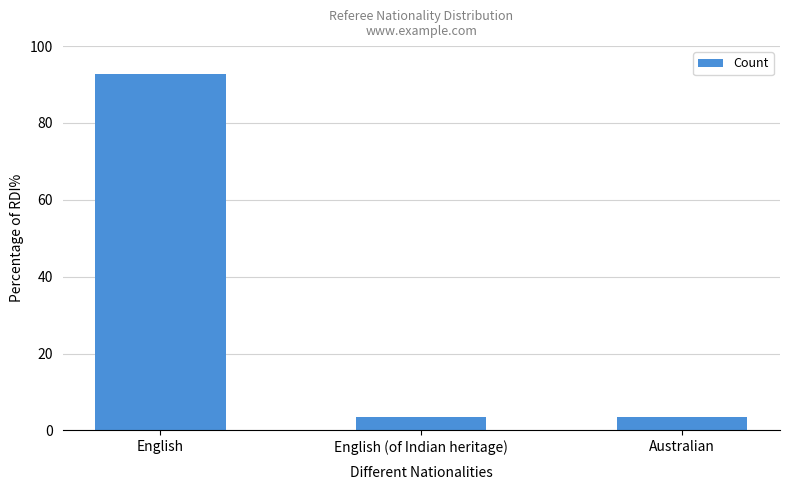

What is the value of the 3rd bar from the left?

3.6